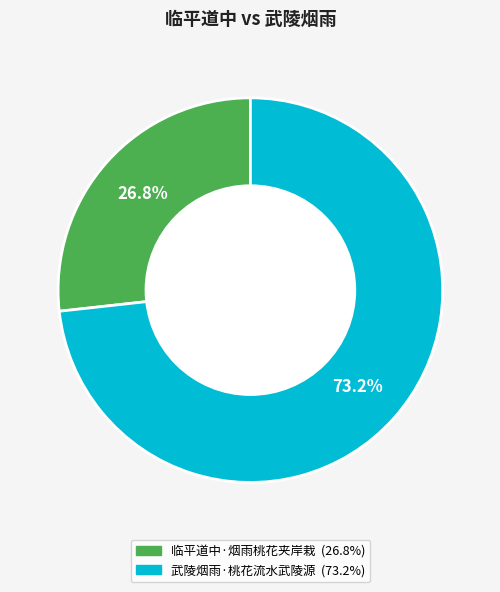

To the nearest percent, what portion does 武陵烟雨·桃花流水武陵源 represent?

73%